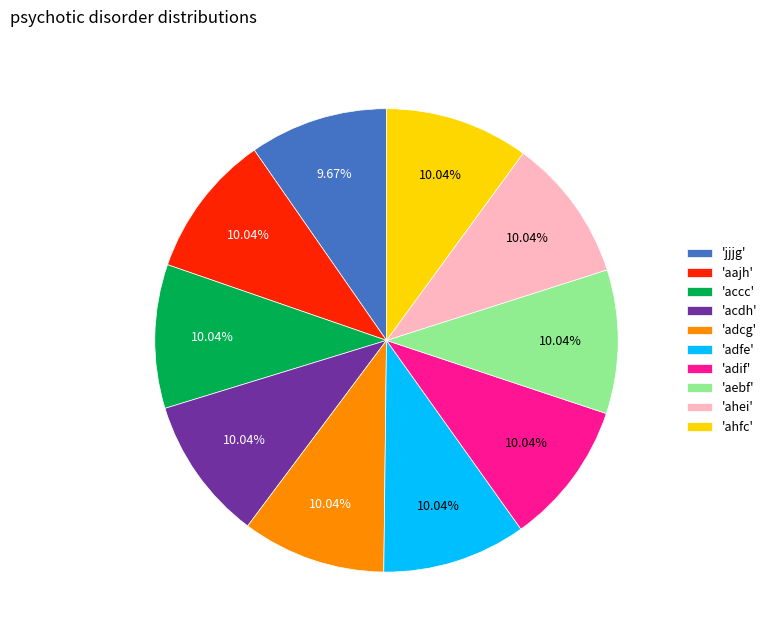

What is the ratio of the value at 'acdh' to the value at 'adcg'?

1.0